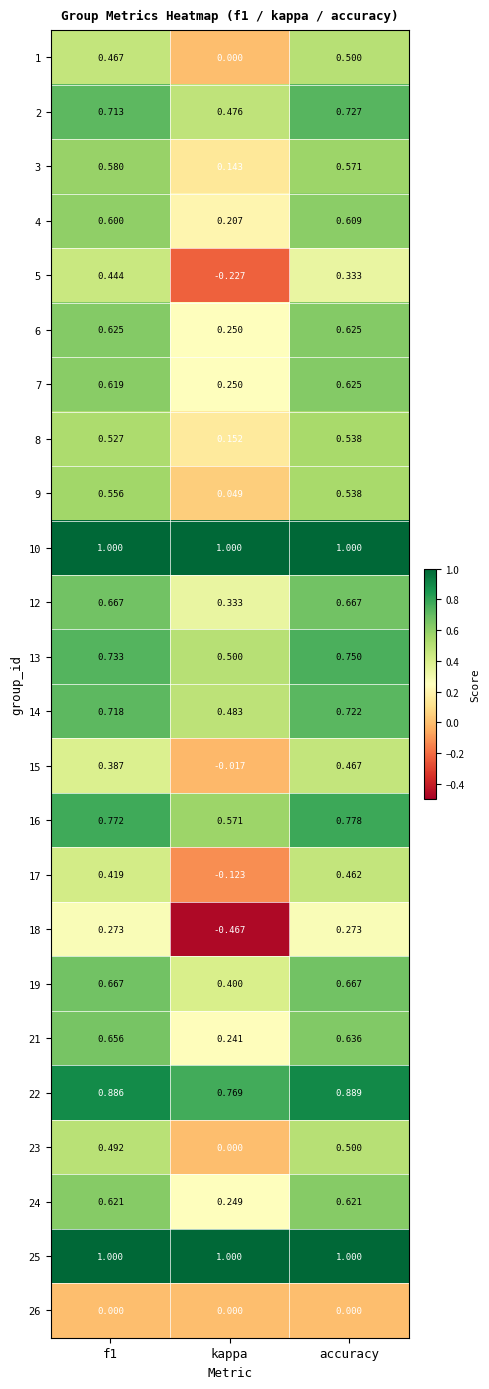

What is the spread (max minus min) of values at kappa?

1.5